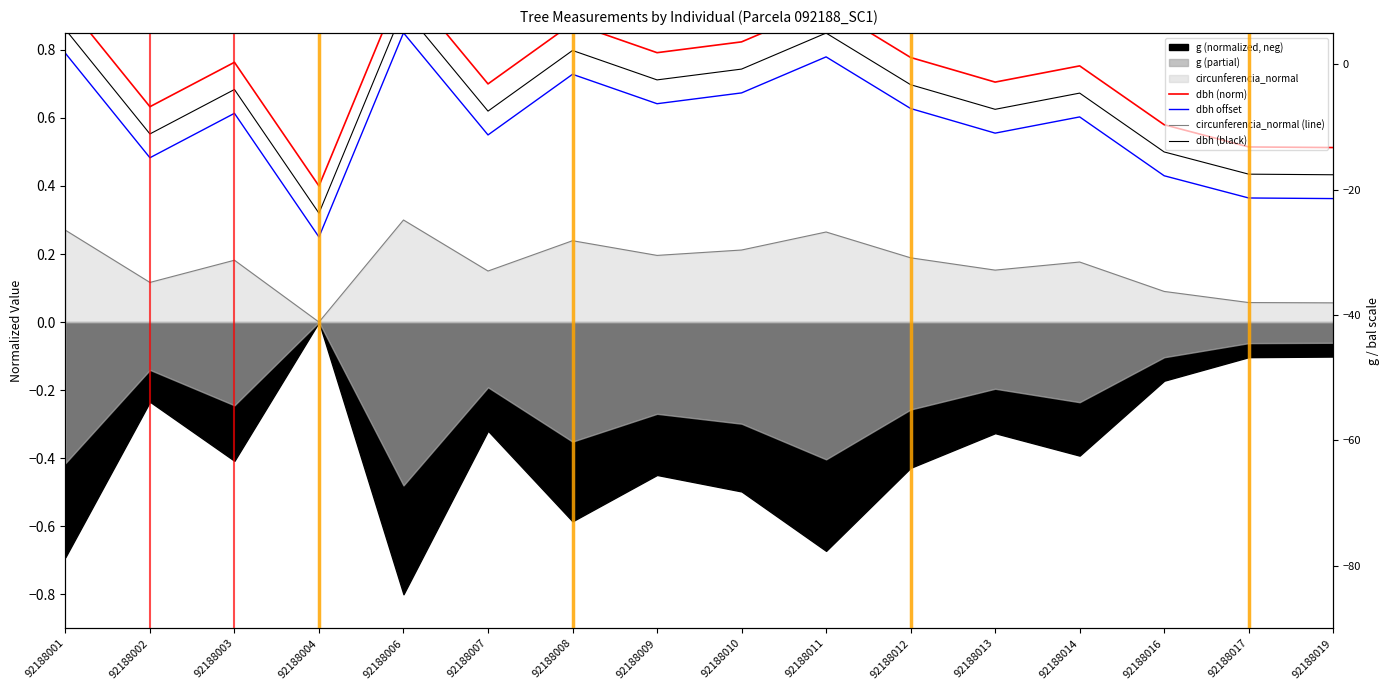

True or false: circunferencia_normal (line) and dbh (black) intersect in this chart.

False